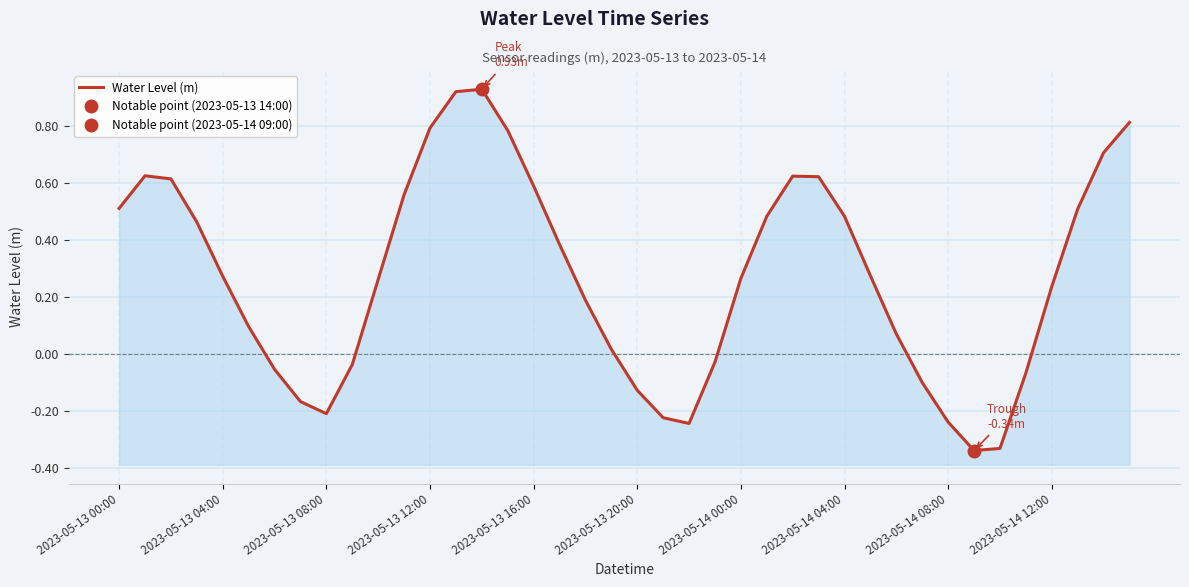

The value at 2023-05-14 12:00 is -0.0. True or false?

True